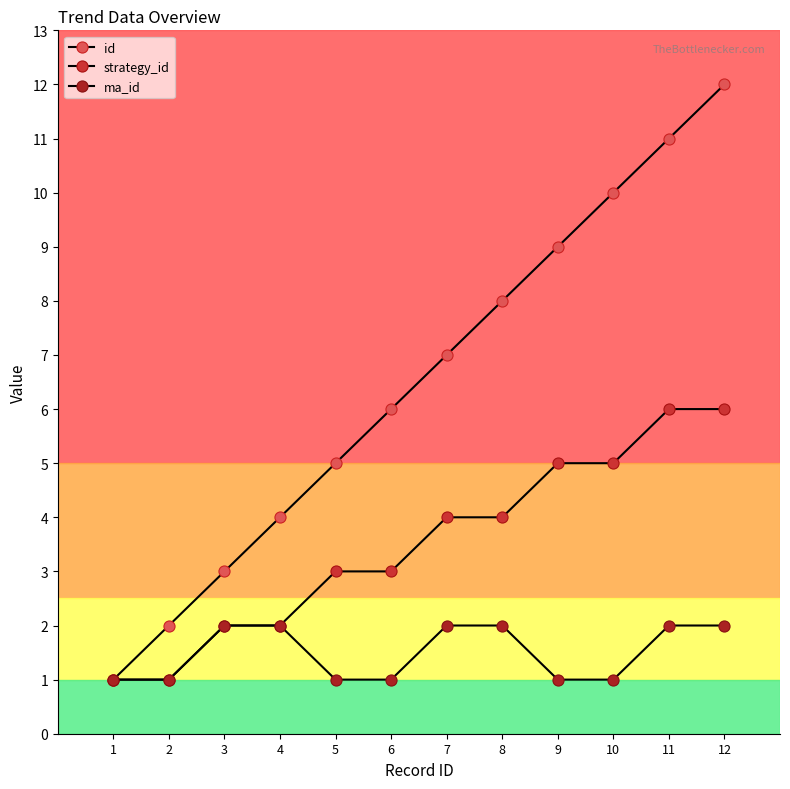

How many lines are shown in the chart?

3